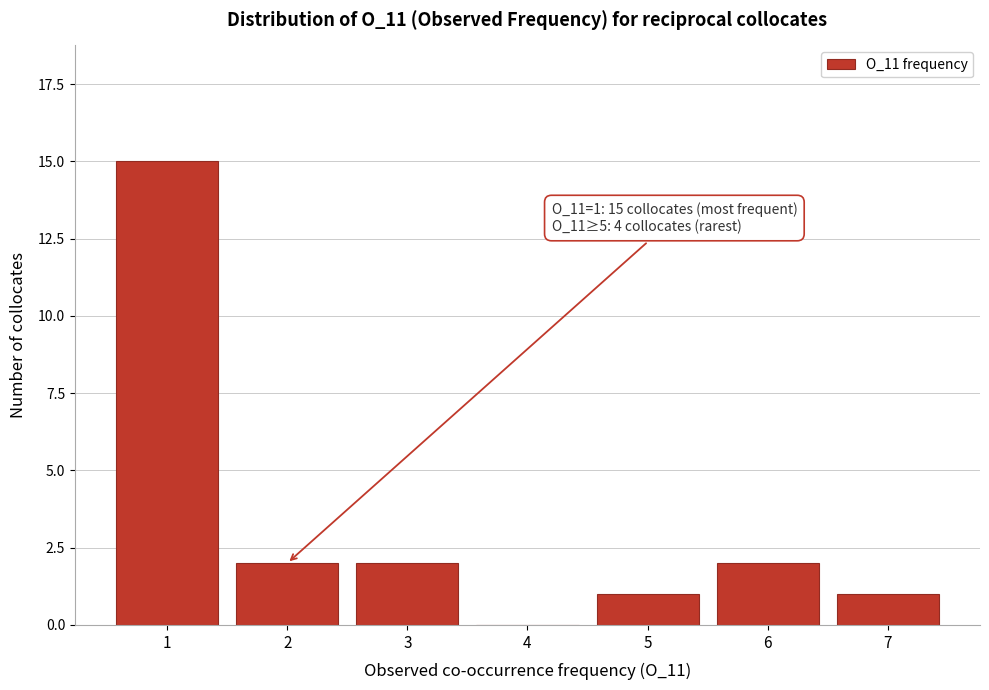

Reading left to right, what are all the values shown in this chart?

1=15	2=2	3=2	4=0	5=1	6=2	7=1